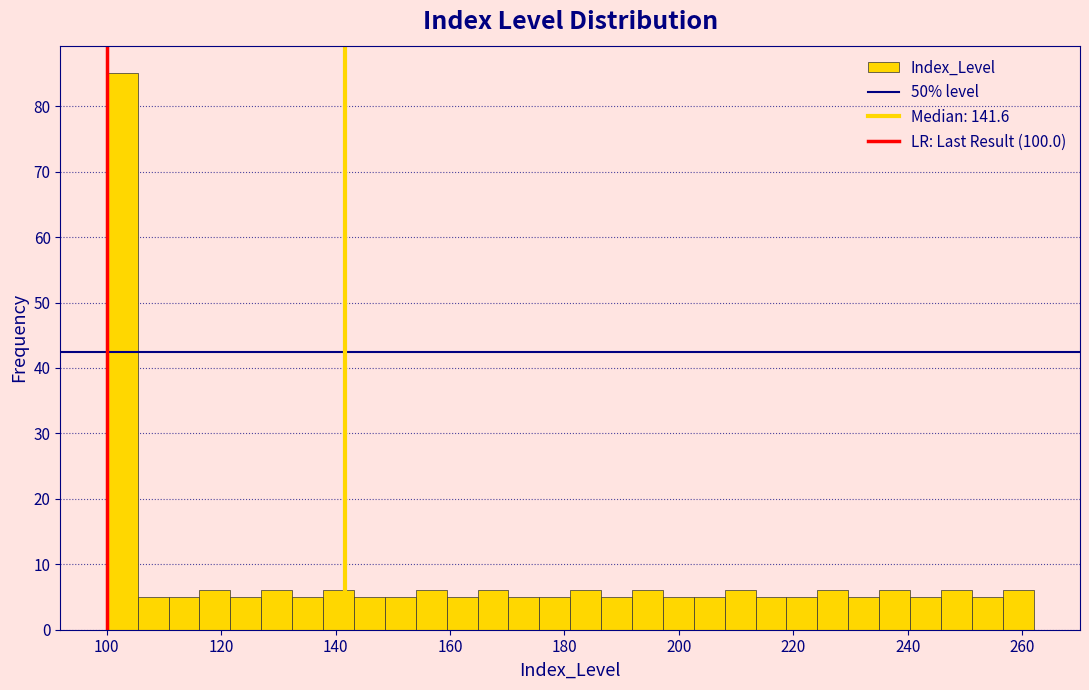

Around what value on the x-axis is the tallest bar? Give the approximate position of its centre, as read against the axis.

102